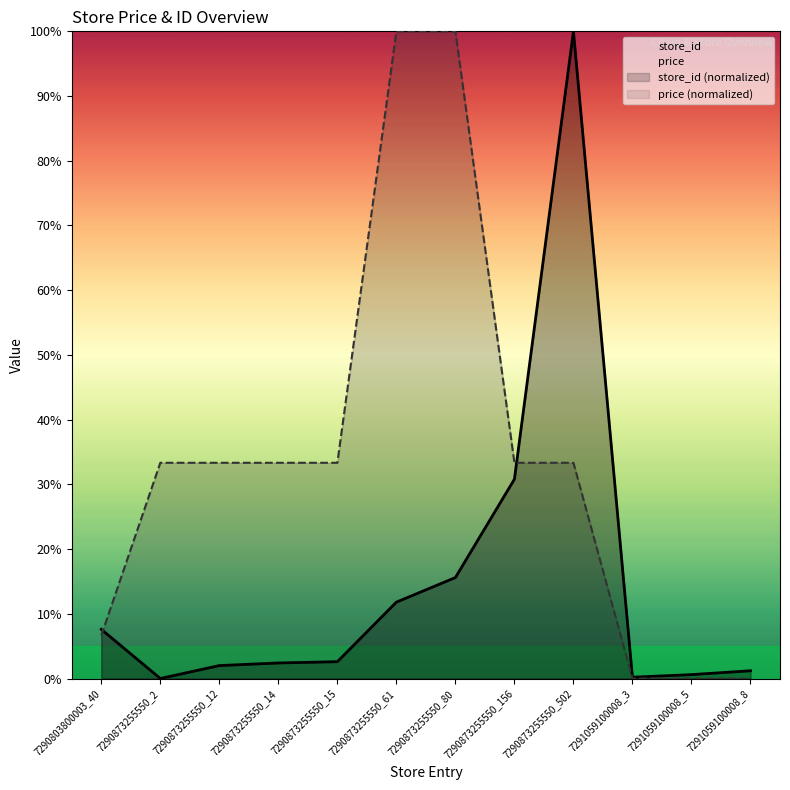

What is the label of the 2nd point from the left?

7290873255550_2